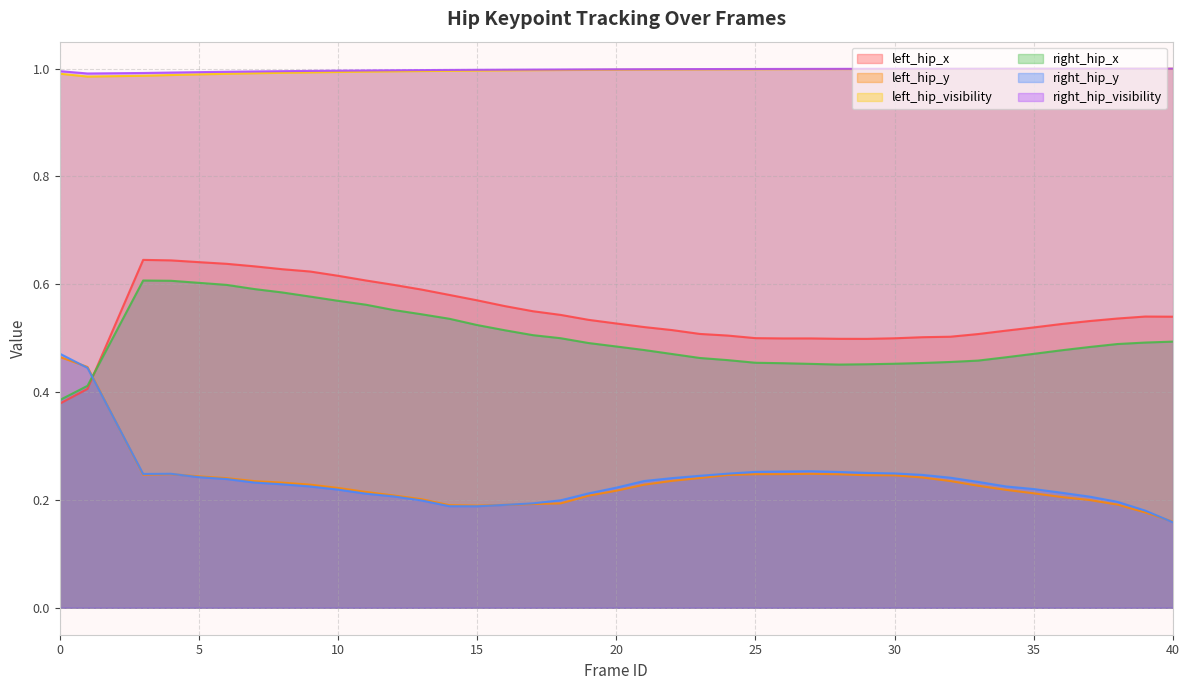

The right_hip_y series shows 0.3 at 28. True or false?

True